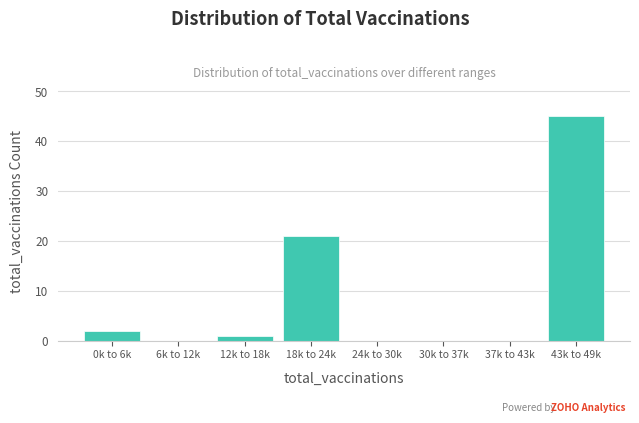

Reading right to left, list all the values displayed in this chart.

43k to 49k=45	37k to 43k=0	30k to 37k=0	24k to 30k=0	18k to 24k=21	12k to 18k=1	6k to 12k=0	0k to 6k=2